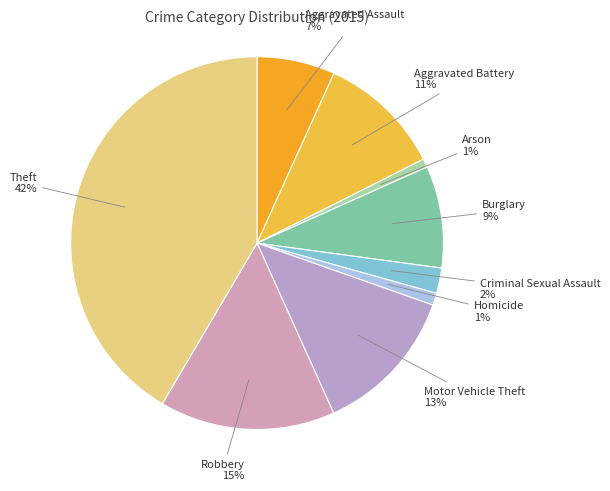

Which has a higher value, Aggravated Assault or Aggravated Battery?

Aggravated Battery